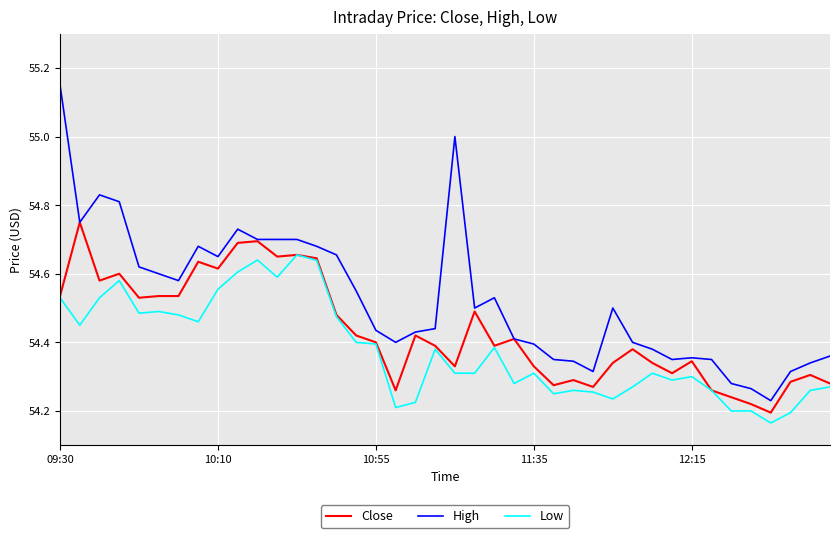

Rank the series by their maximum value, from lowest to highest.

Low, Close, High